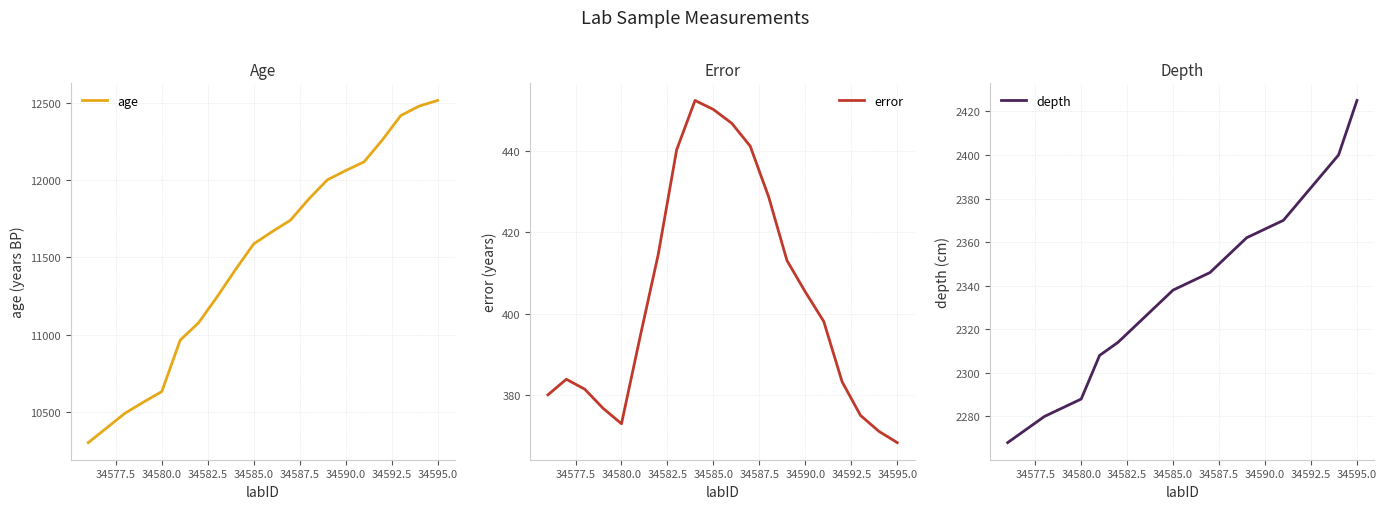

What is the value of the error point at the 14th from the left?

413.0